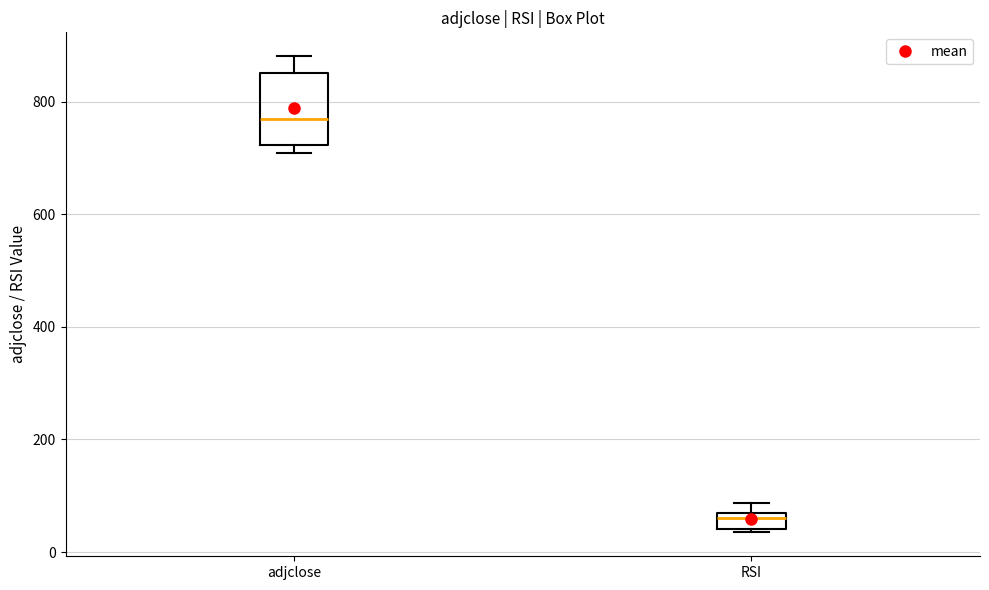

Which box is the tallest, from its lower edge to its upper edge?

adjclose